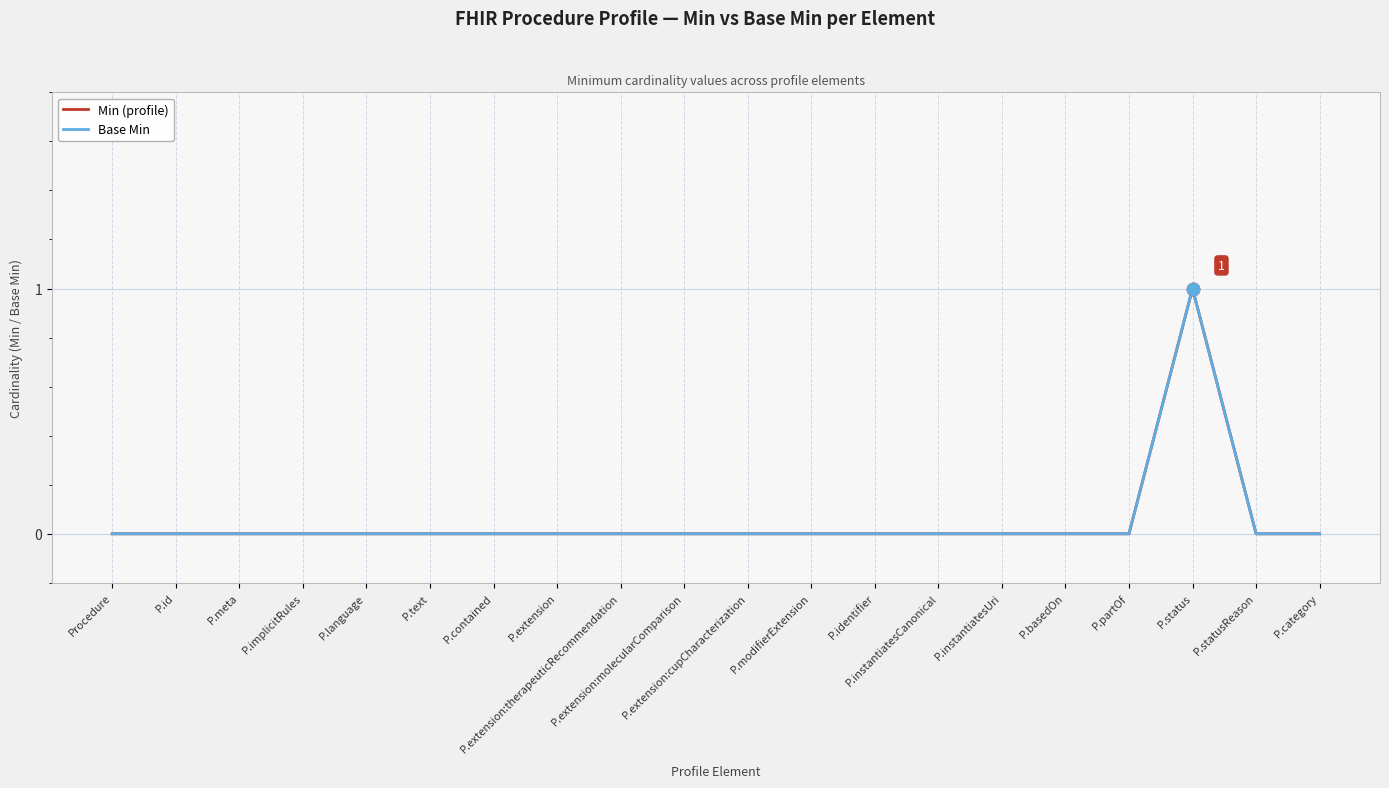

Which series has the largest total across all categories?

Min (profile)